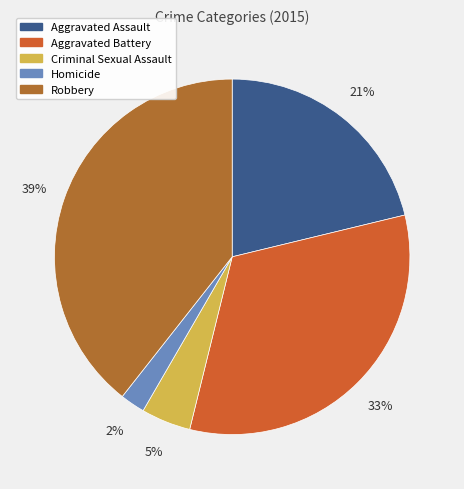

To the nearest percent, what is the difference between the Homicide and Aggravated Assault slice percentages?

19%